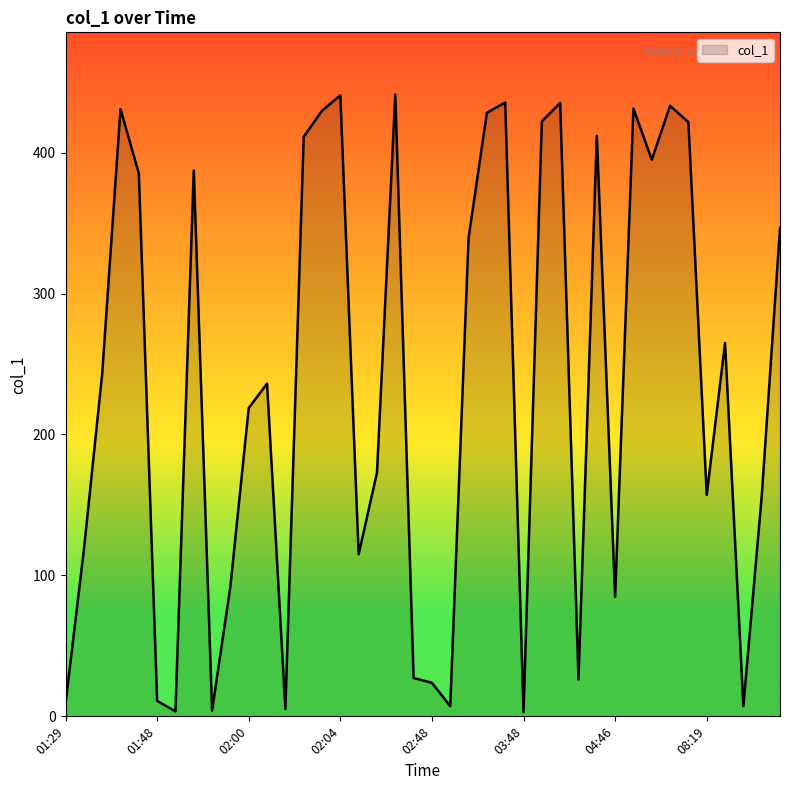

What is the greatest value displayed?

441.2